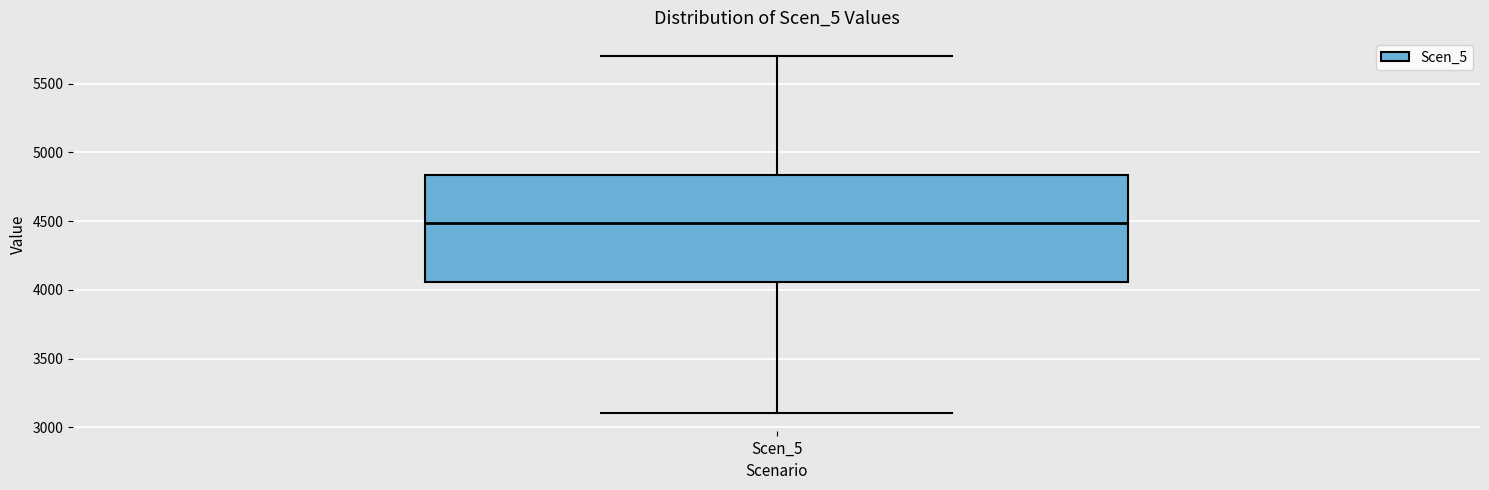

Transcribe this box plot: give where the median line is, the range the box spans, and where the two whiskers end, as read against the y-axis. The values are not printed on the chart, so give them approximately, as read against the axis.

median 4500, box 4050 to 4850, whiskers 3100 to 5700